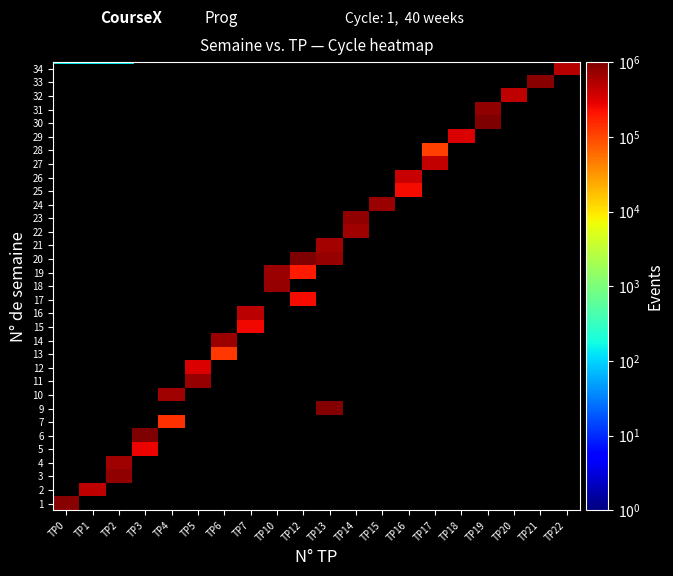

Which category has the highest value across all series?

TP19